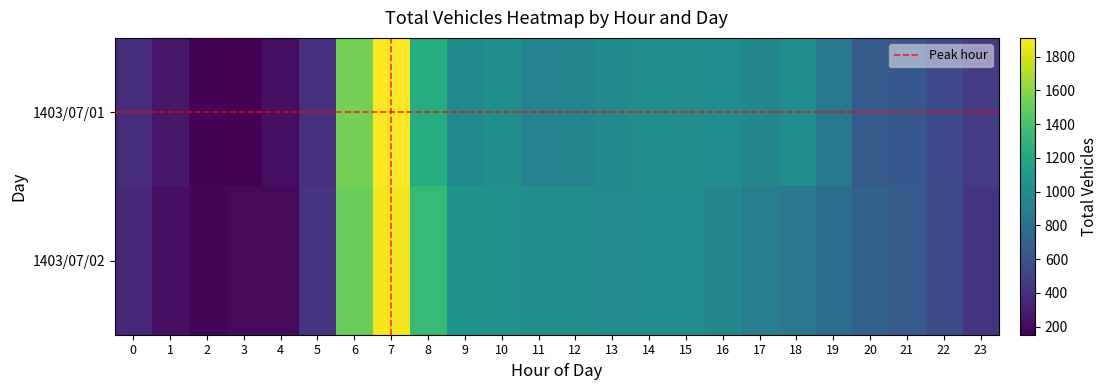

True or false: شريف آباد - گرمسار has a value of 273 at 18.

False